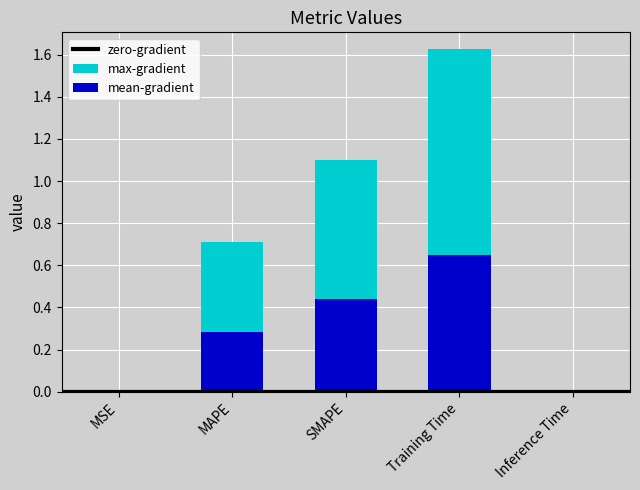

Is it true that the value at MSE is 0.0?

True